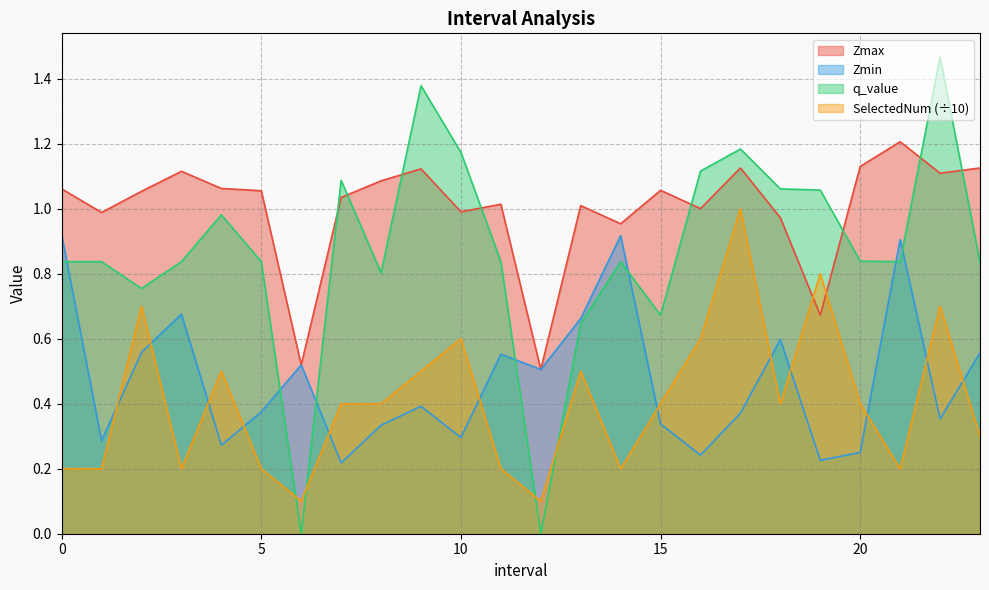

What value does the SelectedNum series have at 18.0?

0.4